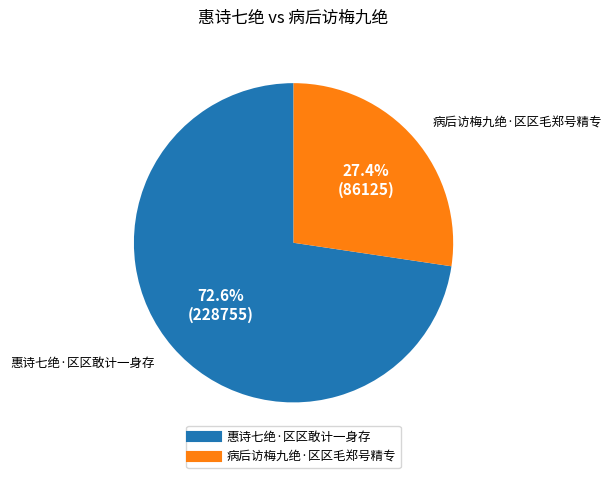

How many slices are in this pie chart?

2